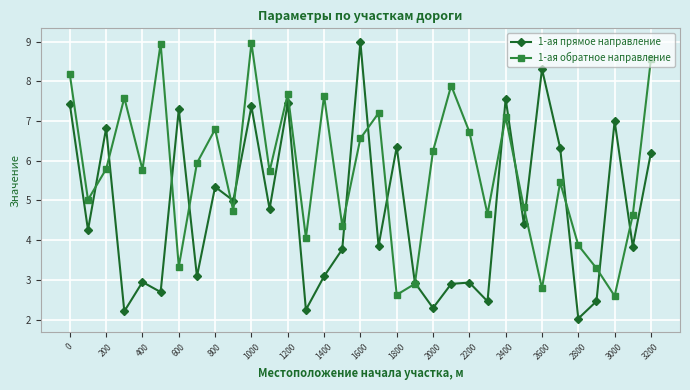

Rank the series by their average value, from highest to lowest.

1-ая обратное направление, 1-ая прямое направление